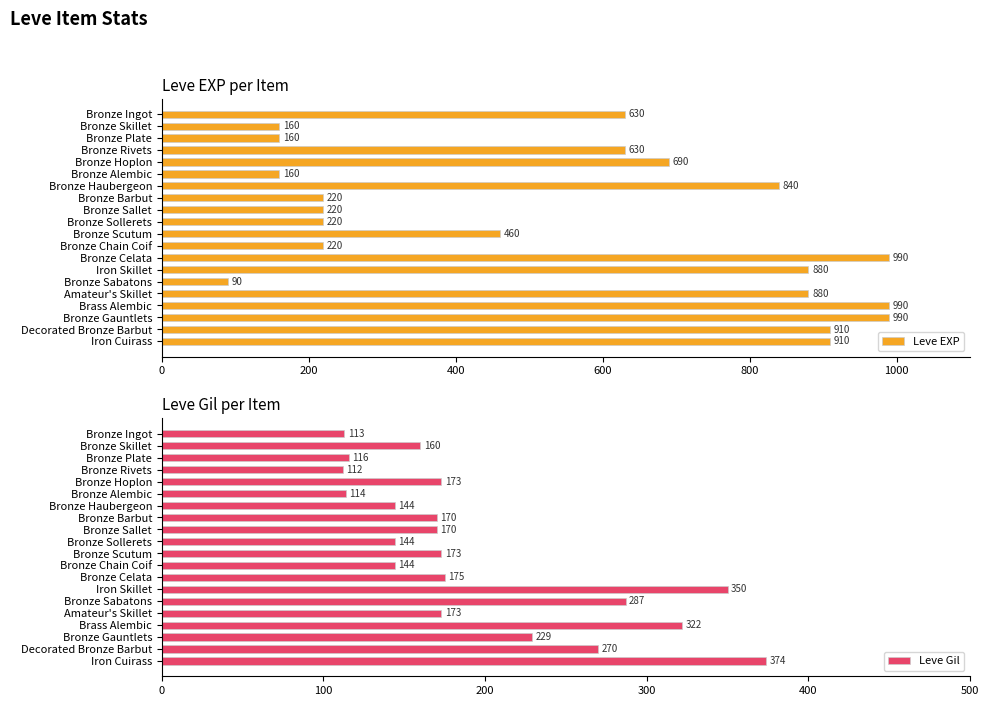

What is the sum of all Leve EXP values?

11250